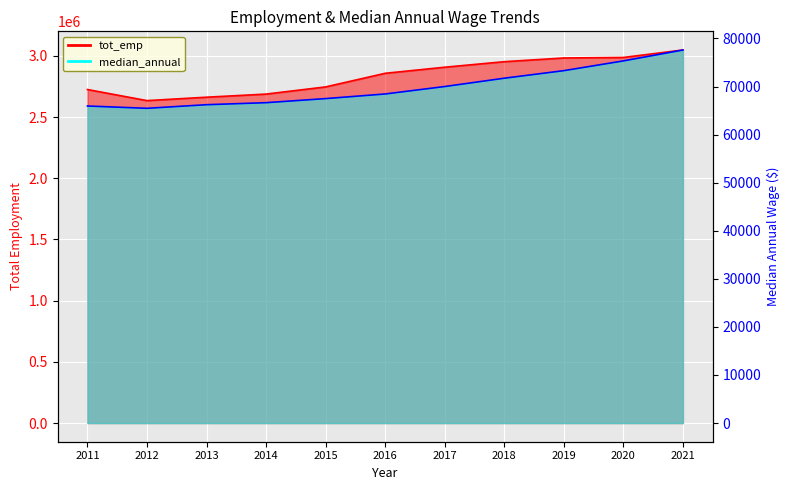

Reading left to right, what are all the values shown in this chart?

tot_emp: 2724570	2633980	2661890	2687310	2745910	2857180	2906840	2951960	2982280	2986500	3047530
median_annual: 65950	65470	66220	66640	67490	68450	70000	71730	73300	75330	77600